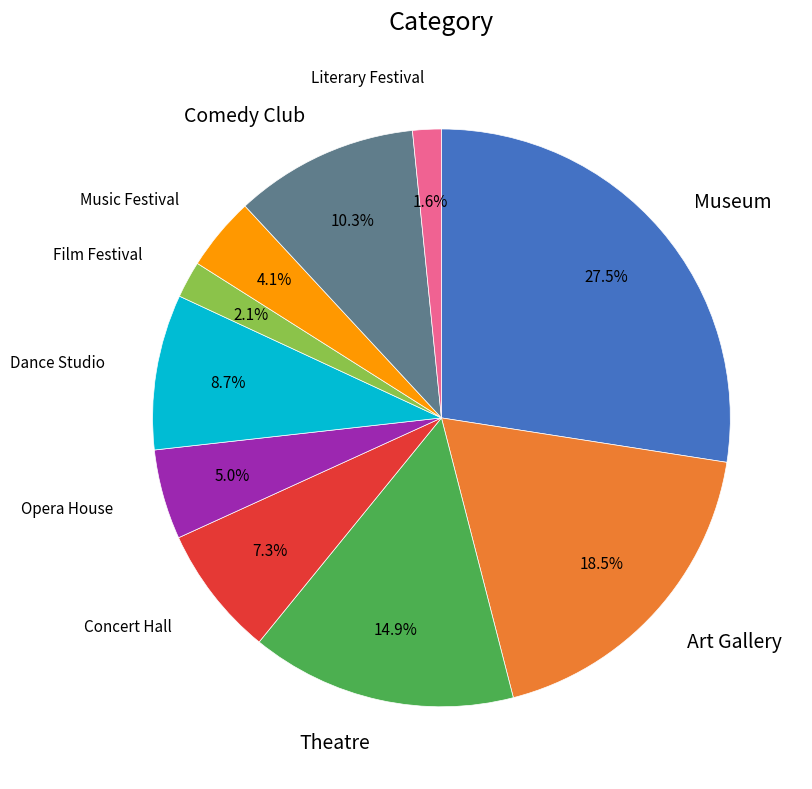

Is there any slice that represents more than half of the pie?

No